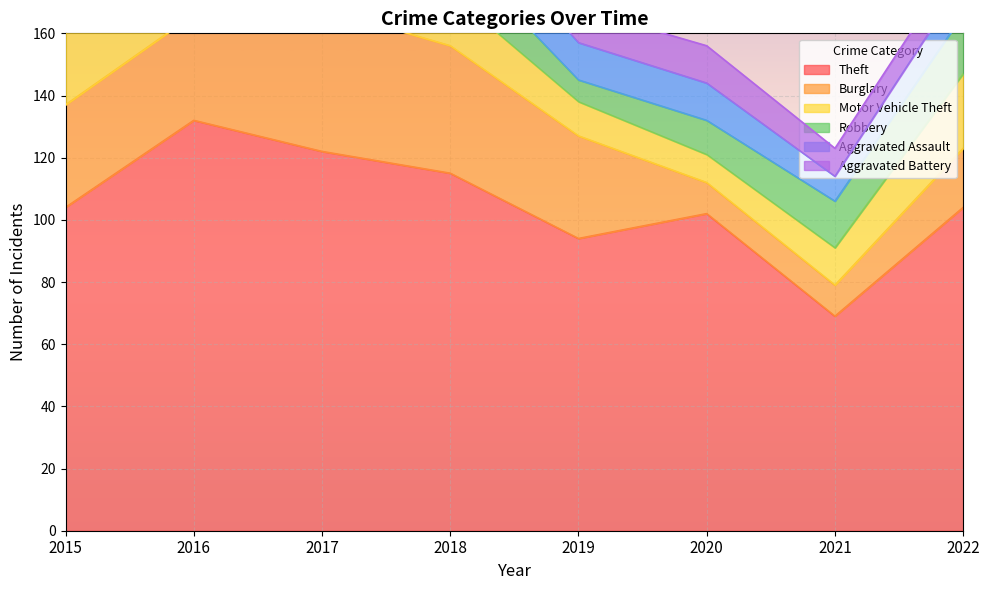

True or false: Aggravated Battery and Burglary intersect in this chart.

True